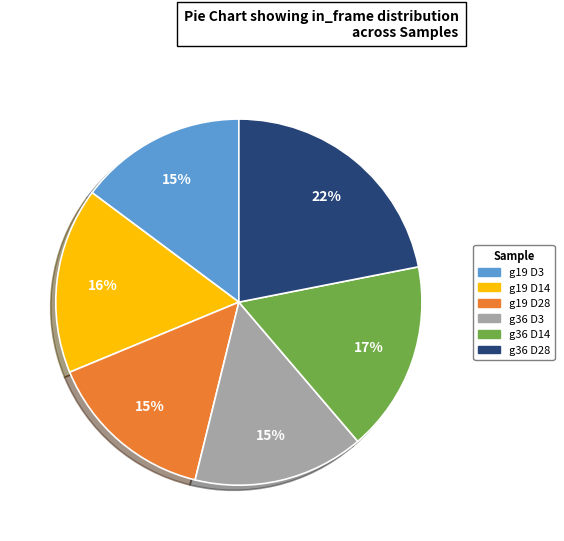

Does any single category account for the majority?

No